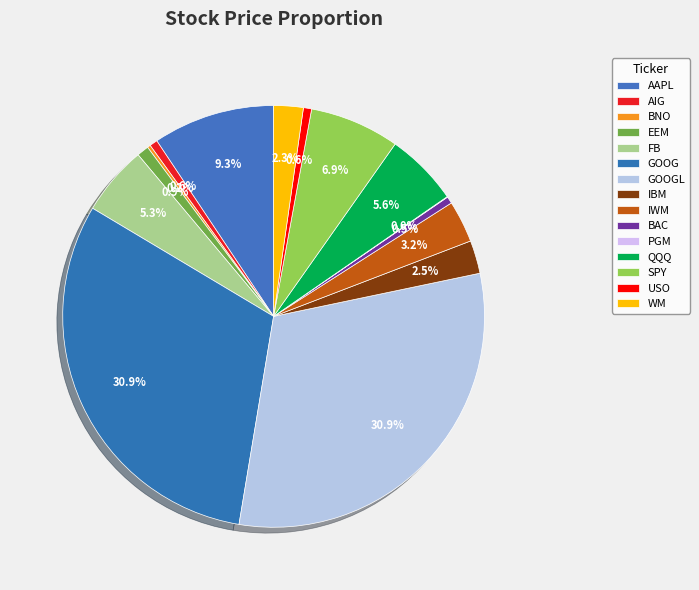

How many segments does this pie chart have?

15